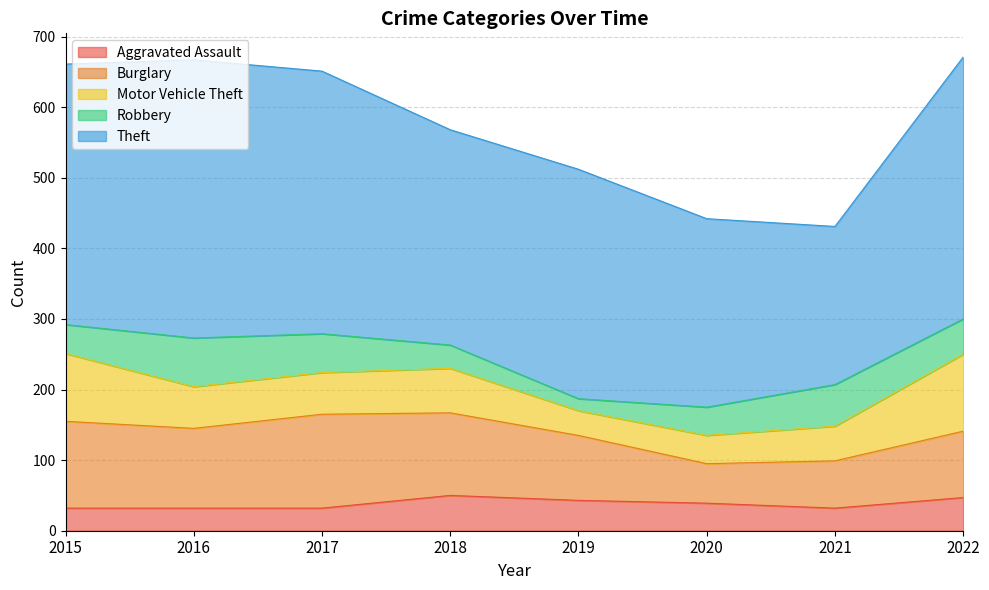

What is the value of the Robbery point at the 2nd from the left?

69